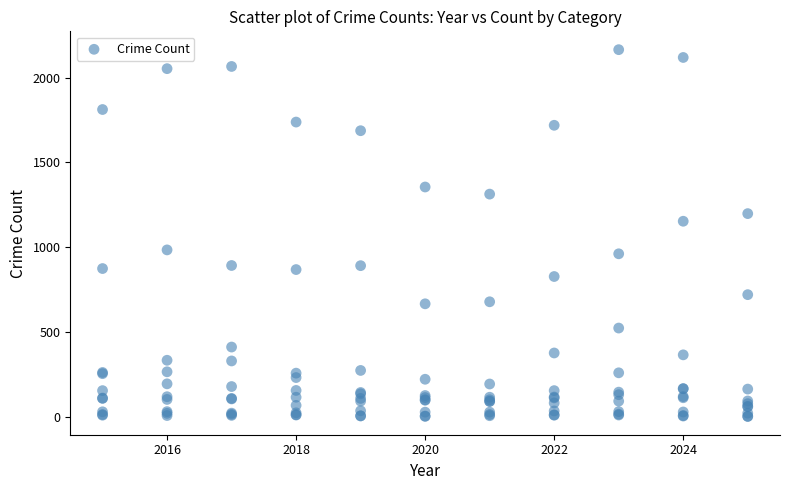

What Y value in the scatter plot is closest to 1083?

1153